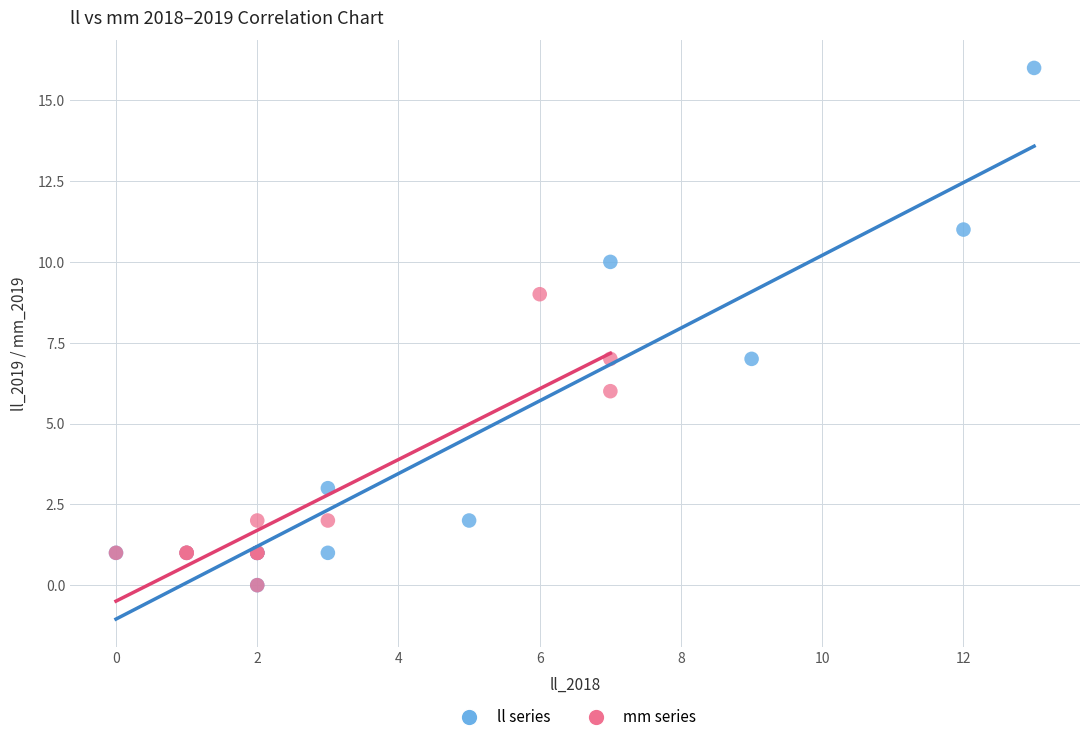

Which series contains the highest Y value?

ll series